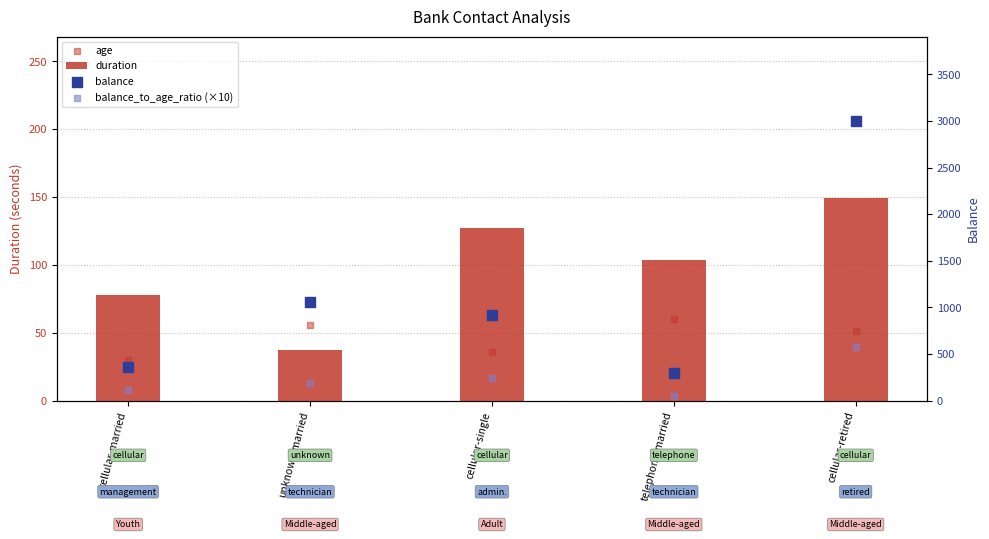

Which series has the largest Y range (max minus min)?

balance